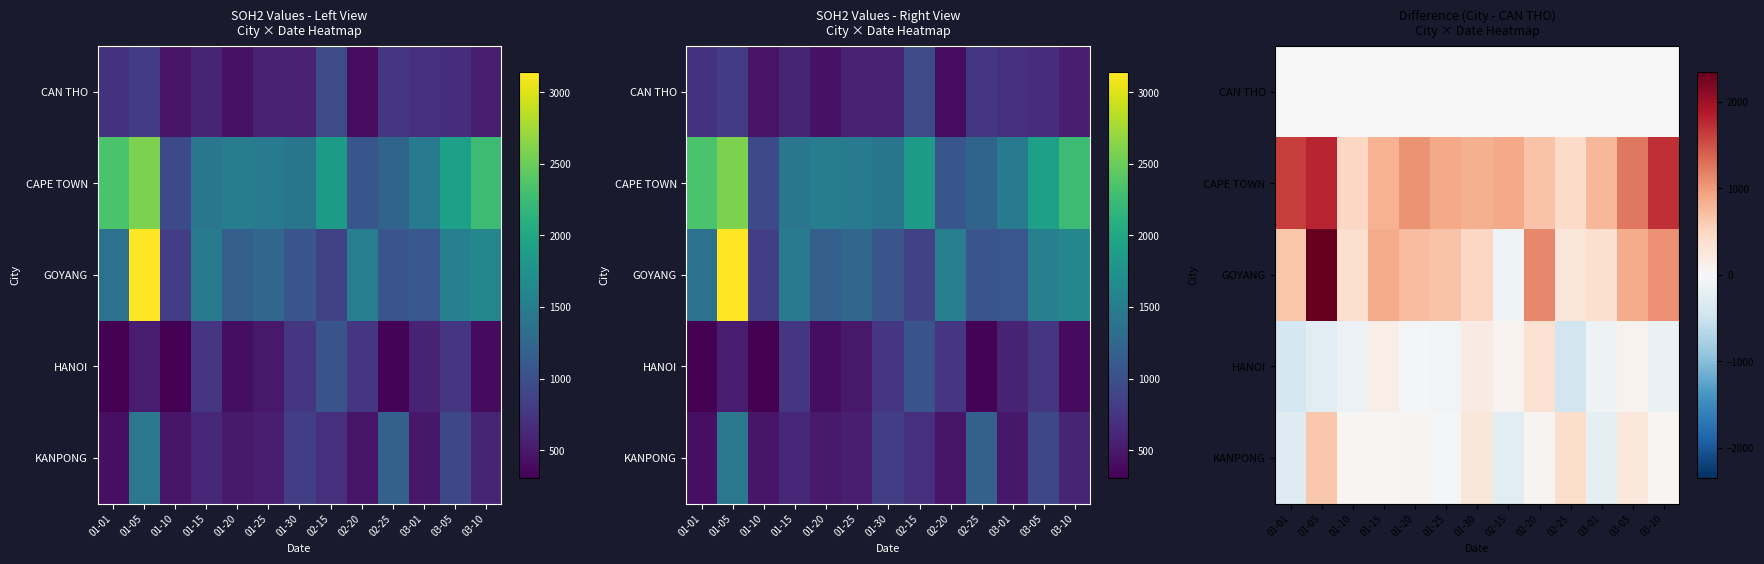

Rank the series by their maximum value, from lowest to highest.

CAN THO, HANOI, KANPONG, CAPE TOWN, GOYANG